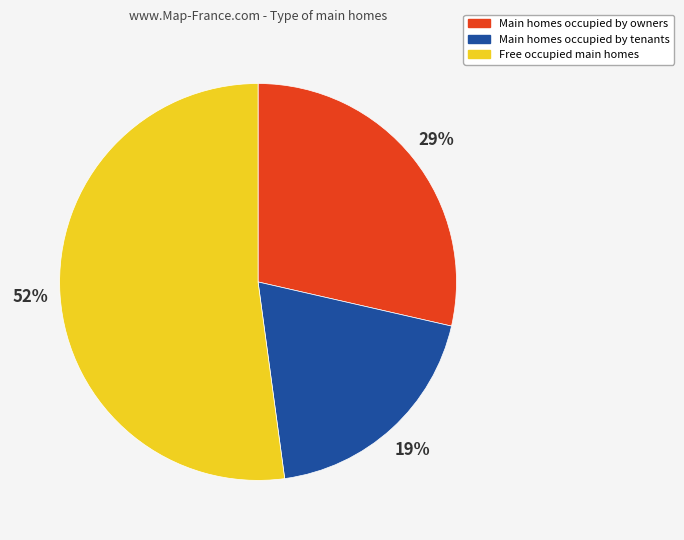

How many slices are in this pie chart?

3